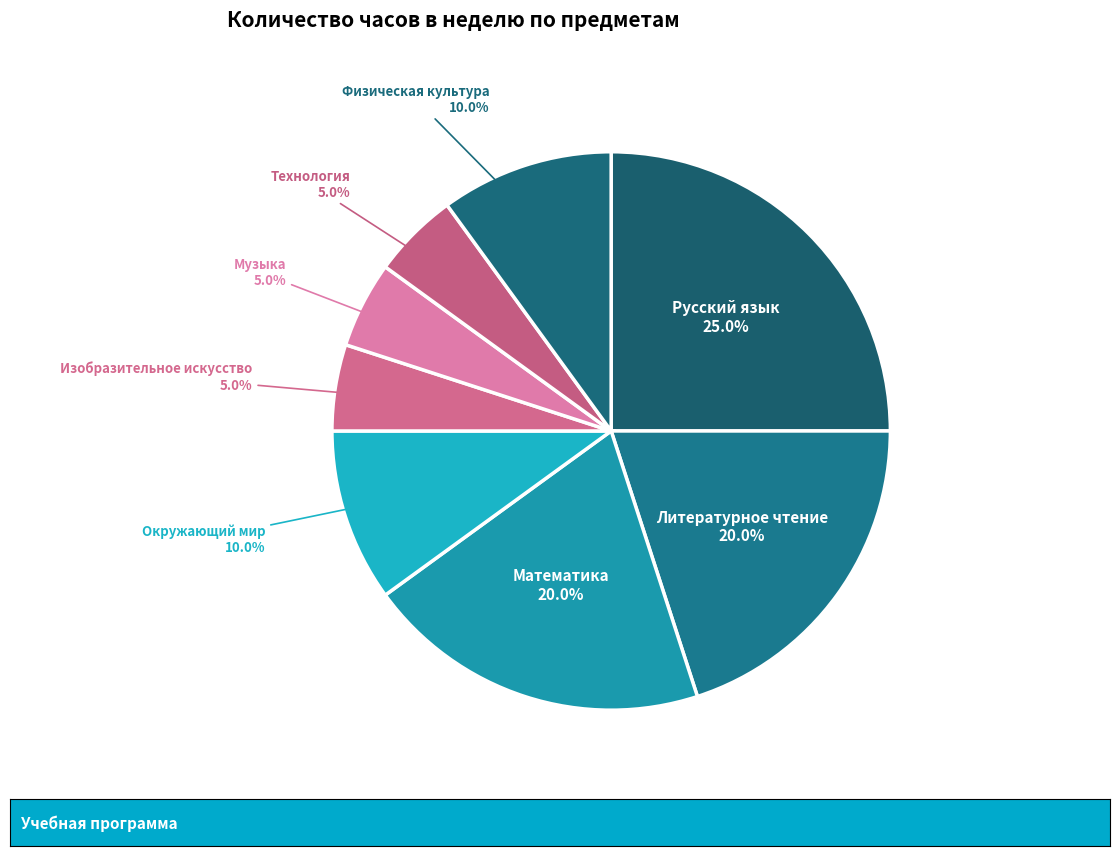

Is there a majority slice in this chart?

No